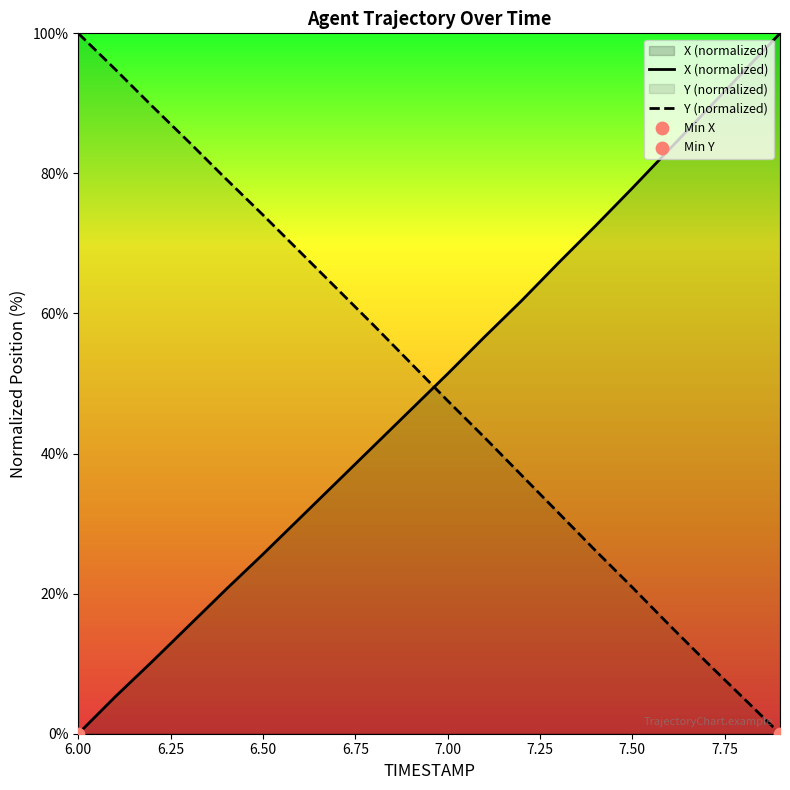

Where is X (normalized) nearest to the value 50?

7.00